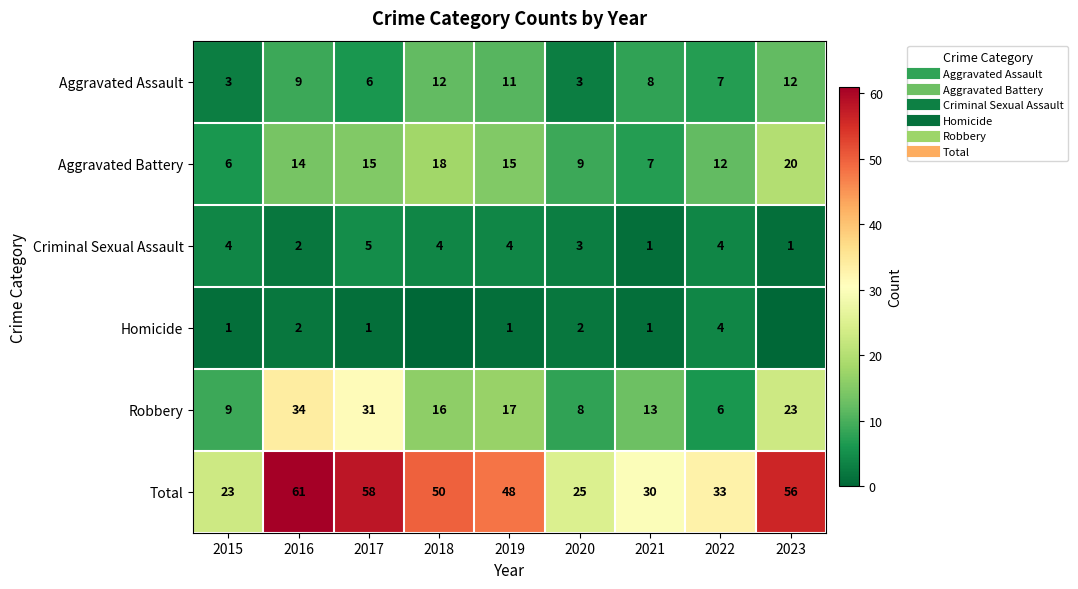

How many series are shown in this chart?

6